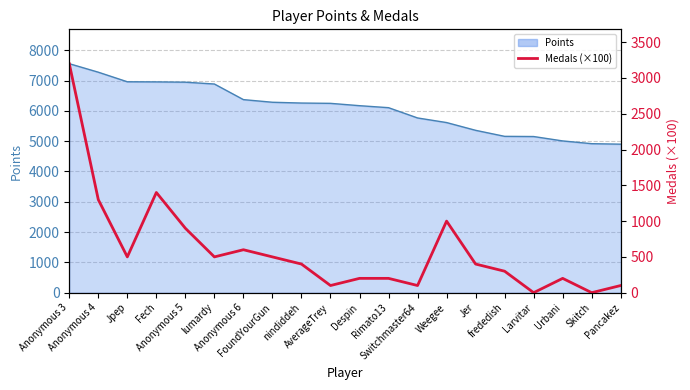

Reading right to left, extract all data points from this chart.

Pancakez=100	Skitch=0	Urbani=200	Larvitar=0	frededish=300	Jer=400	Weegee=1000	Switchmaster64=100	Rimato13=200	Despin=200	AverageTrey=100	nindiddeh=400	FoundYourGun=500	Anonymous 6=600	lumardy=500	Anonymous 5=900	Fech=1400	Jpep=500	Anonymous 4=1300	Anonymous 3=3200